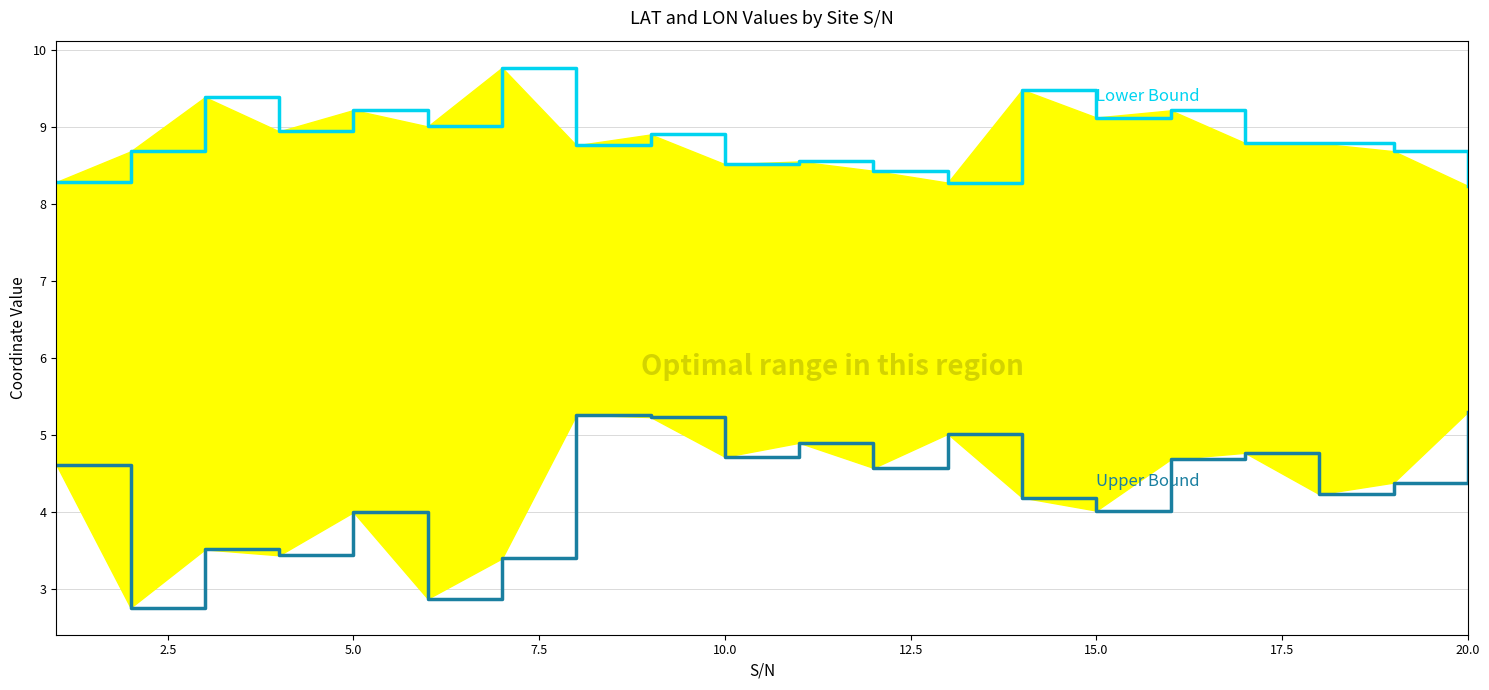

In LON (Lower Bound), how many points are lower than both neighbors (excluding endpoints)?

6